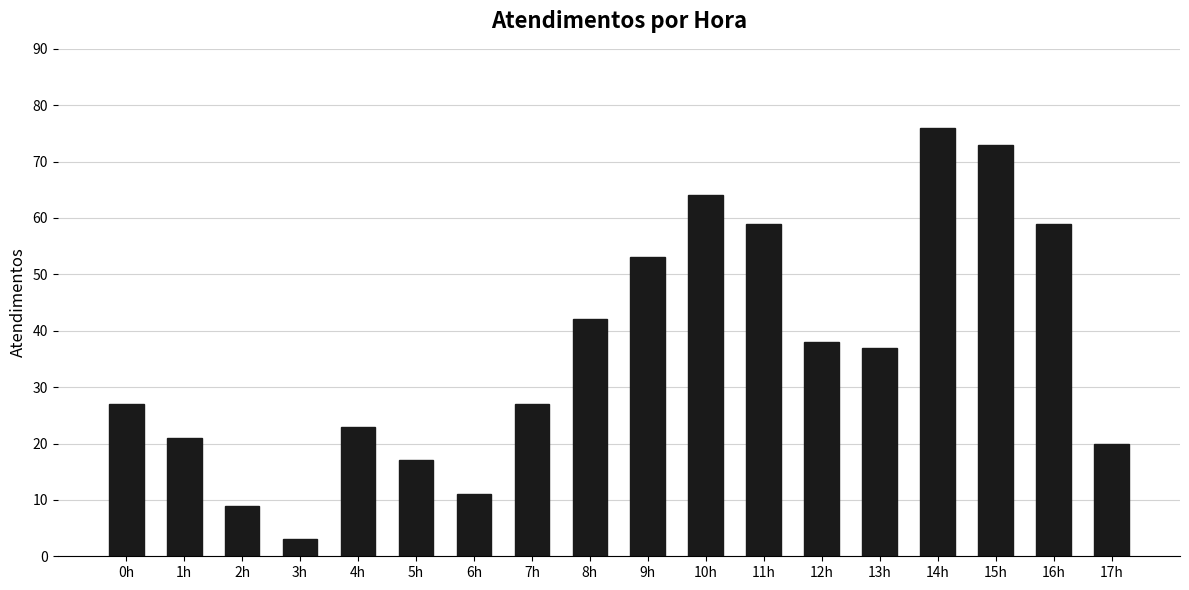

Is it true that the value at 8h is 42?

True